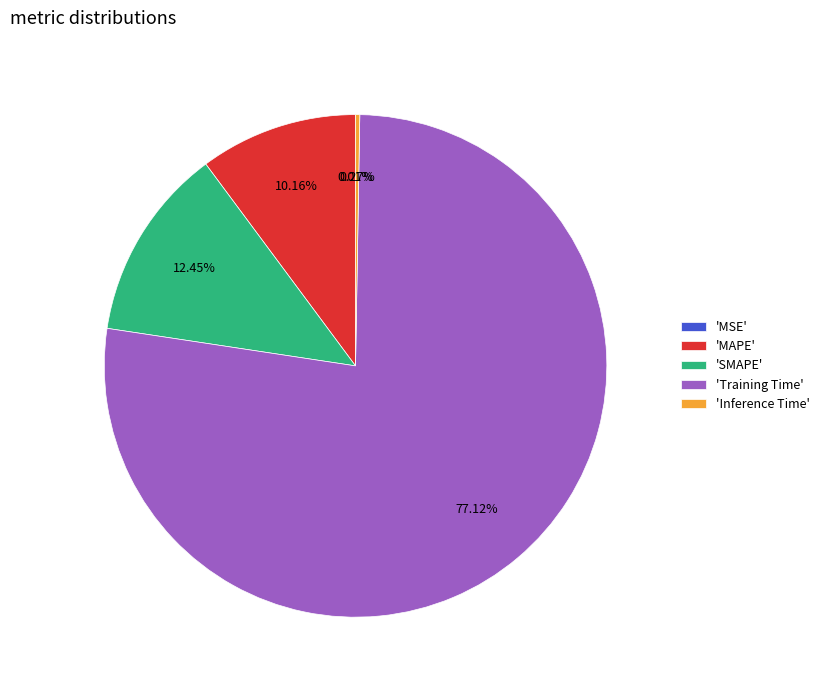

What is the majority slice?

'Training Time'